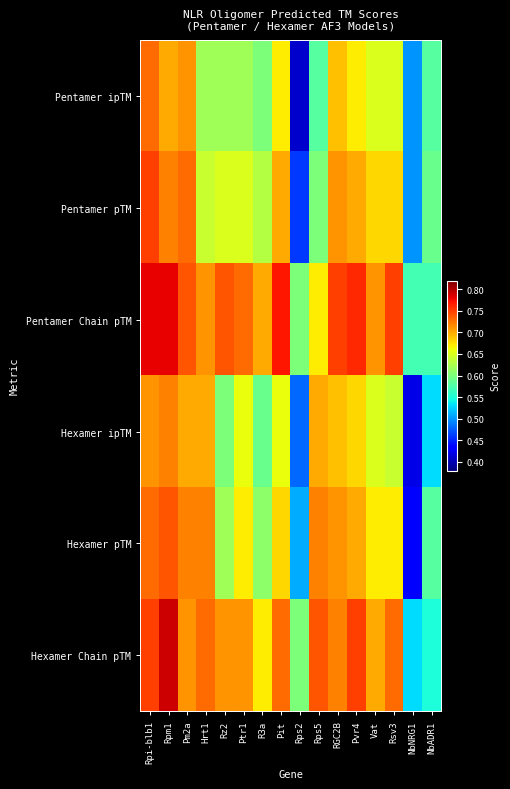

Which series has the largest total across all categories?

Pentamer Chain pTM